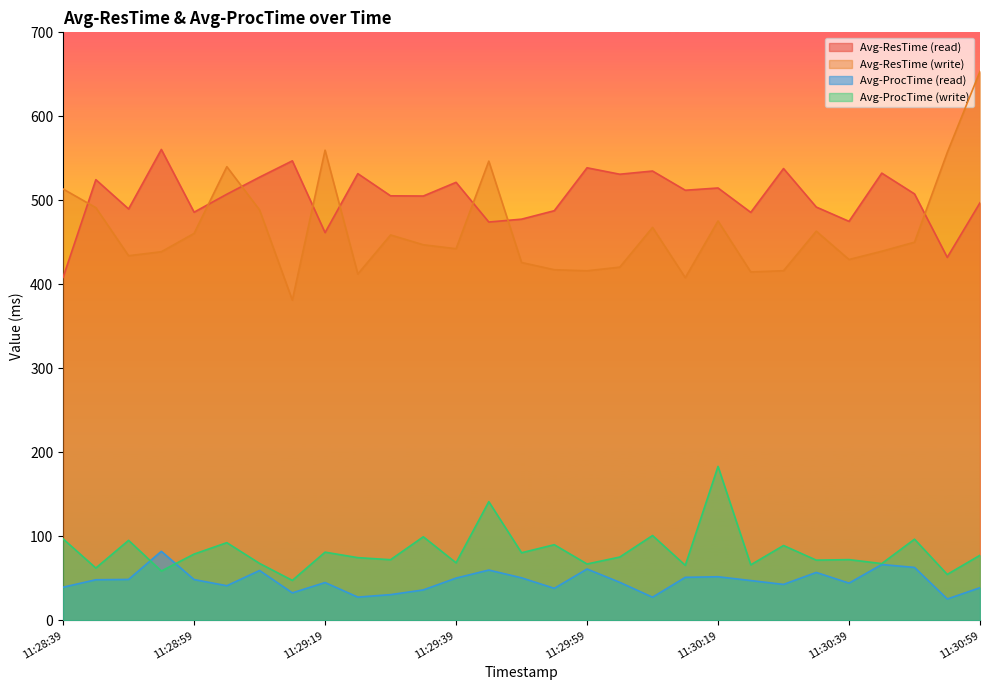

Reading left to right, what are all the values shown in this chart?

Avg-ResTime (read): 11:28:39=408.3	11:28:44=524.6	11:28:49=489.8	11:28:54=560.6	11:28:59=485.9	11:29:04=507.3	11:29:09=527.6	11:29:14=547.0	11:29:19=461.6	11:29:24=531.8	11:29:29=505.4	11:29:34=505.1	11:29:39=521.4	11:29:44=474.2	11:29:49=477.6	11:29:54=487.7	11:29:59=538.8	11:30:04=531.1	11:30:09=534.9	11:30:14=512.0	11:30:19=514.7	11:30:24=485.7	11:30:29=537.9	11:30:34=492.0	11:30:39=475.0	11:30:44=532.4	11:30:49=507.7	11:30:54=432.1	11:30:59=497.1
Avg-ResTime (write): 11:28:39=513.5	11:28:44=491.3	11:28:49=434.1	11:28:54=438.8	11:28:59=460.6	11:29:04=540.1	11:29:09=488.6	11:29:14=381.2	11:29:19=559.7	11:29:24=412.3	11:29:29=458.8	11:29:34=447.1	11:29:39=442.4	11:29:44=546.7	11:29:49=426.0	11:29:54=417.4	11:29:59=416.1	11:30:04=420.5	11:30:09=467.8	11:30:14=408.0	11:30:19=475.4	11:30:24=414.8	11:30:29=416.2	11:30:34=463.3	11:30:39=429.6	11:30:44=439.4	11:30:49=450.2	11:30:54=557.0	11:30:59=653.5
Avg-ProcTime (read): 11:28:39=39.5	11:28:44=48.4	11:28:49=48.7	11:28:54=82.2	11:28:59=48.6	11:29:04=41.2	11:29:09=59.4	11:29:14=32.7	11:29:19=45.0	11:29:24=27.7	11:29:29=30.6	11:29:34=36.2	11:29:39=50.3	11:29:44=59.9	11:29:49=50.7	11:29:54=38.1	11:29:59=61.1	11:30:04=45.3	11:30:09=27.6	11:30:14=51.2	11:30:19=51.9	11:30:24=47.4	11:30:29=42.8	11:30:34=57.1	11:30:39=44.3	11:30:44=66.5	11:30:49=63.0	11:30:54=25.5	11:30:59=38.9
Avg-ProcTime (write): 11:28:39=97.0	11:28:44=62.3	11:28:49=95.2	11:28:54=58.7	11:28:59=78.9	11:29:04=92.5	11:29:09=67.8	11:29:14=47.6	11:29:19=81.2	11:29:24=74.7	11:29:29=72.2	11:29:34=99.5	11:29:39=68.5	11:29:44=141.3	11:29:49=80.5	11:29:54=90.1	11:29:59=67.1	11:30:04=75.4	11:30:09=101.0	11:30:14=65.5	11:30:19=183.3	11:30:24=66.1	11:30:29=89.1	11:30:34=71.7	11:30:39=72.3	11:30:44=67.6	11:30:49=96.6	11:30:54=54.7	11:30:59=77.5